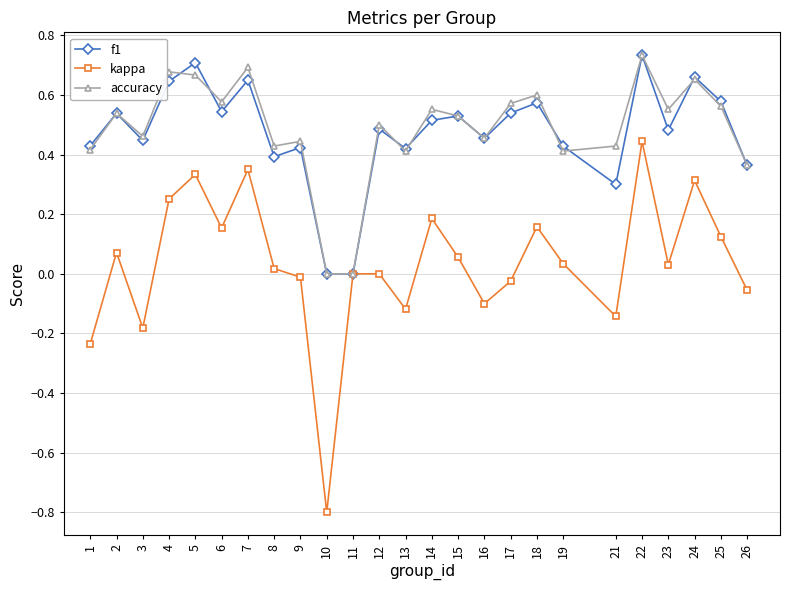

What is the difference between the maximum and minimum values in the kappa series?

1.2